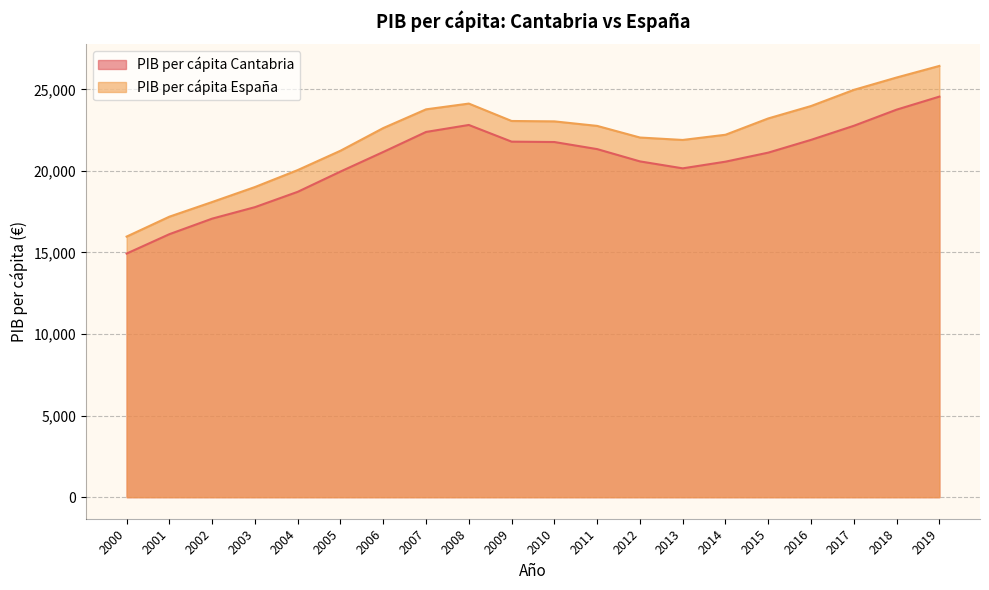

What is the approximate value of PIB per cápita Cantabria at 2004, to the nearest 10?

18720